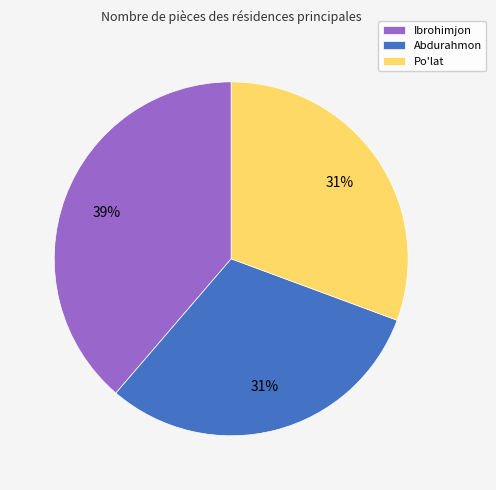

What is the largest slice in the pie chart?

Ibrohimjon